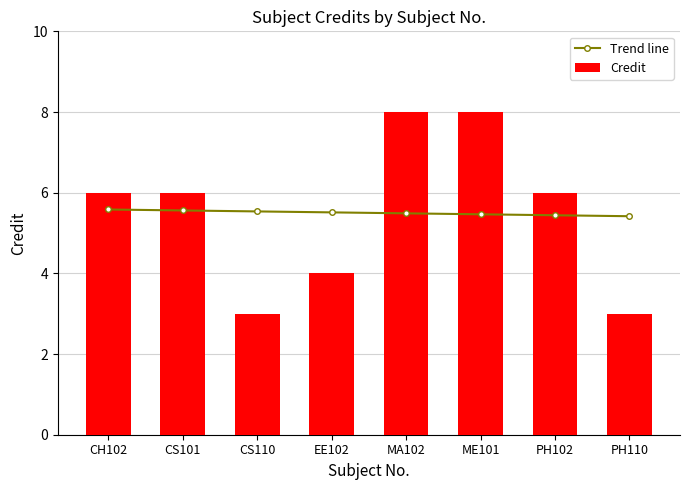

What is the difference between the Trend line values at CH102 and PH110?

0.2